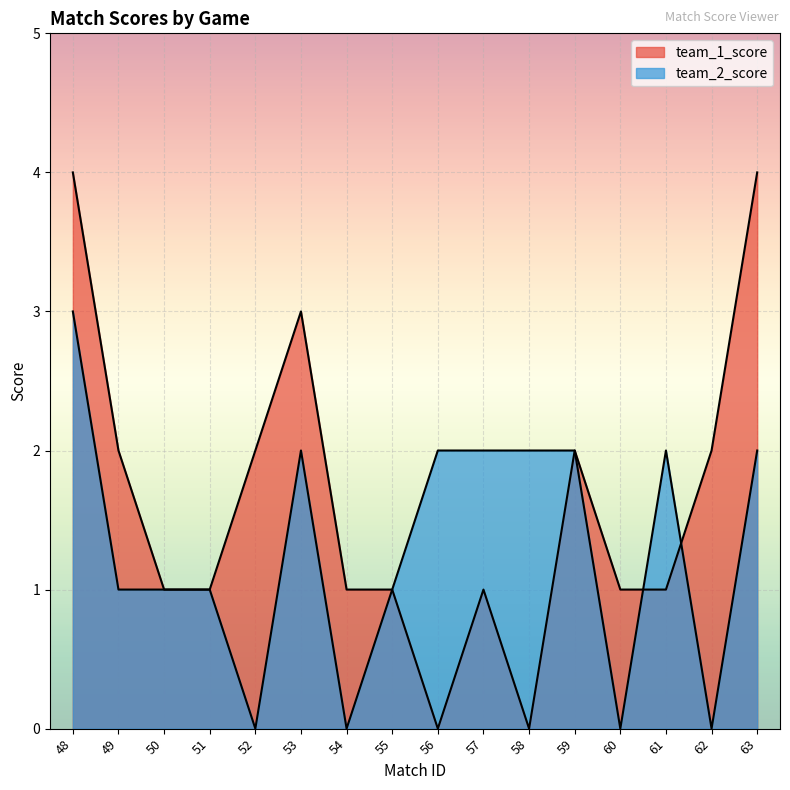

Which category has the lowest value in the team_2_score series?

52